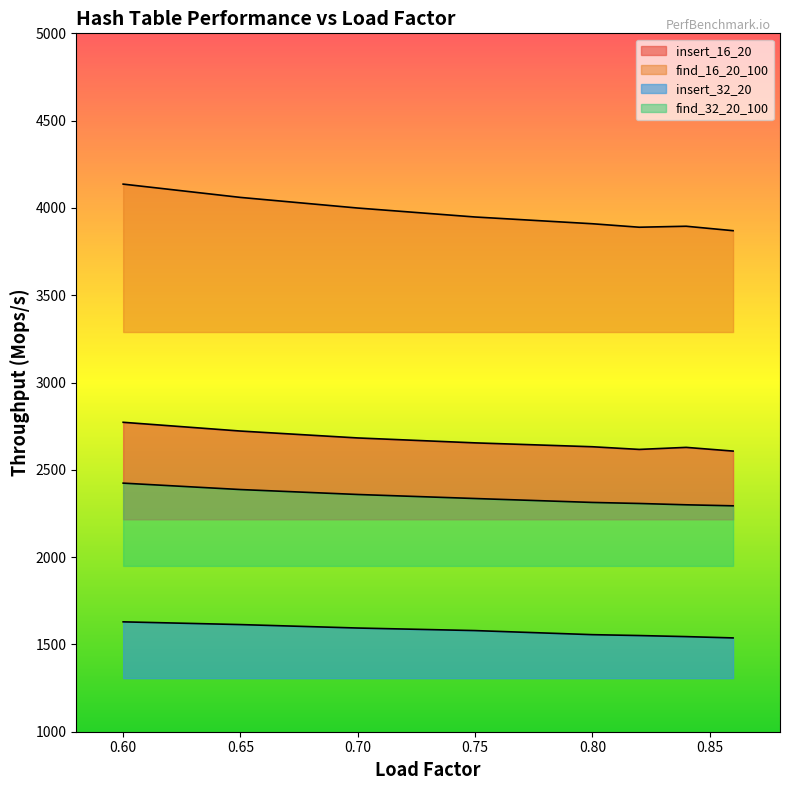

What is the difference between the maximum and second lowest values in the insert_16_20 series?

155.4